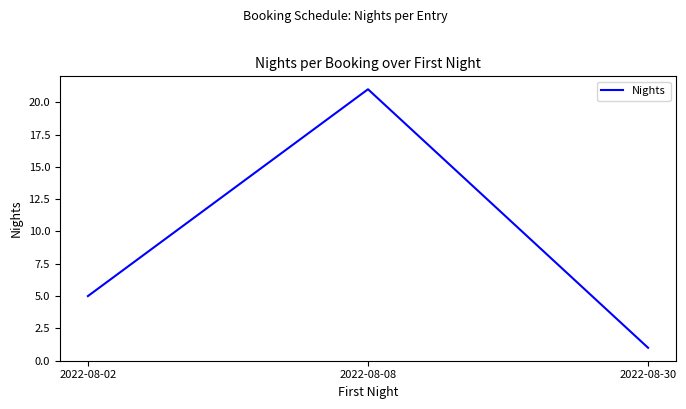

Which label corresponds to the smallest value in the chart?

2022-08-30